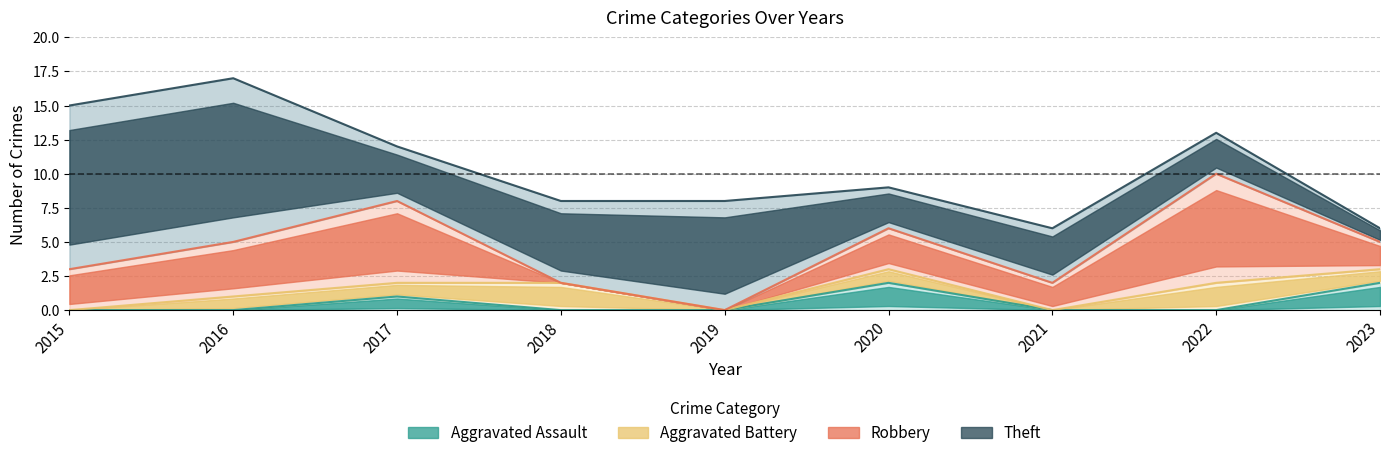

The value of Aggravated Battery at 2017 is 1. True or false?

True